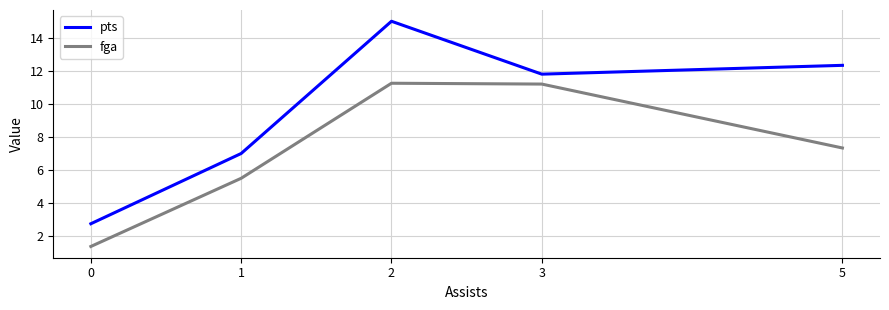

What is the minimum value for pts?

2.8